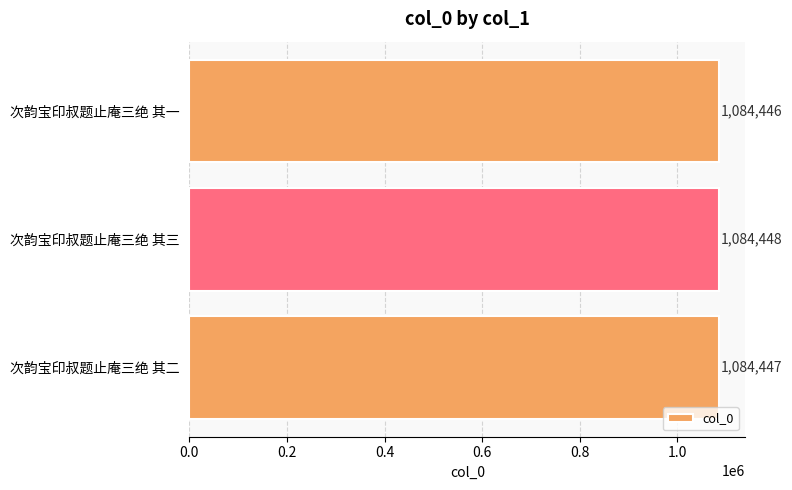

Approximately how many times larger is the value at 次韵宝印叔题止庵三绝 其二 compared to 次韵宝印叔题止庵三绝 其一?

1.0